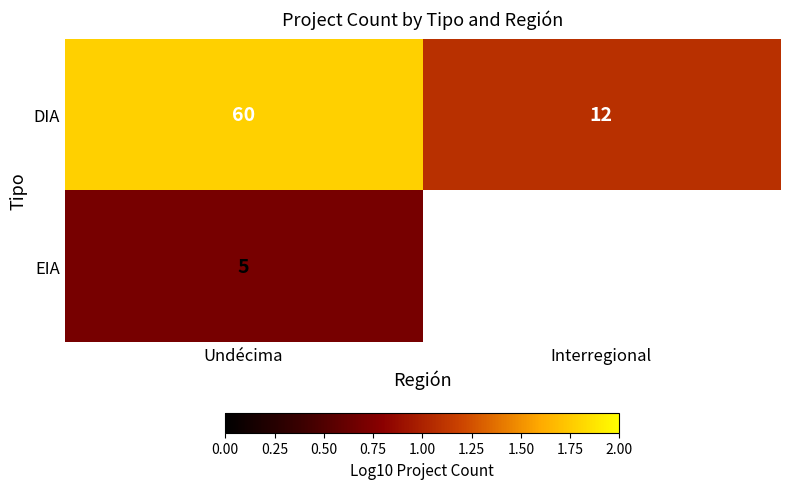

How many values in the DIA series are below 60?

1